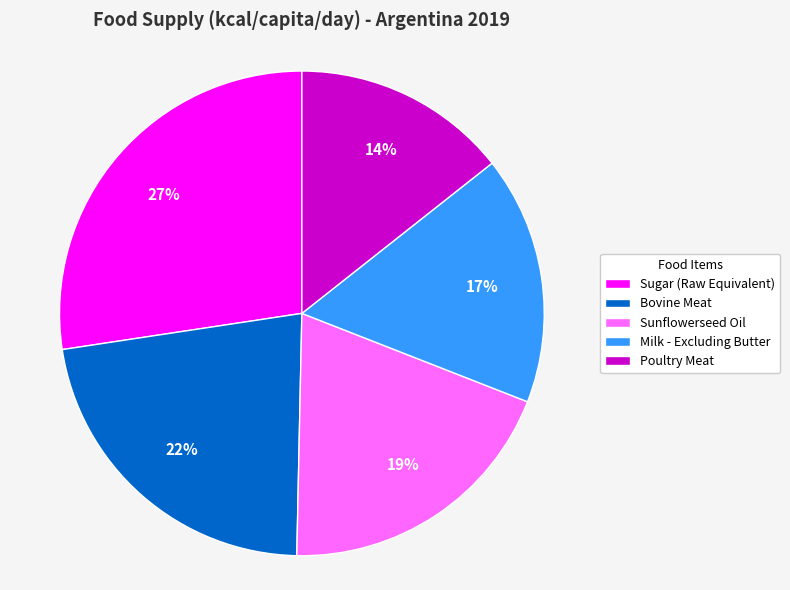

Does Sunflowerseed Oil represent more than half of the total?

No